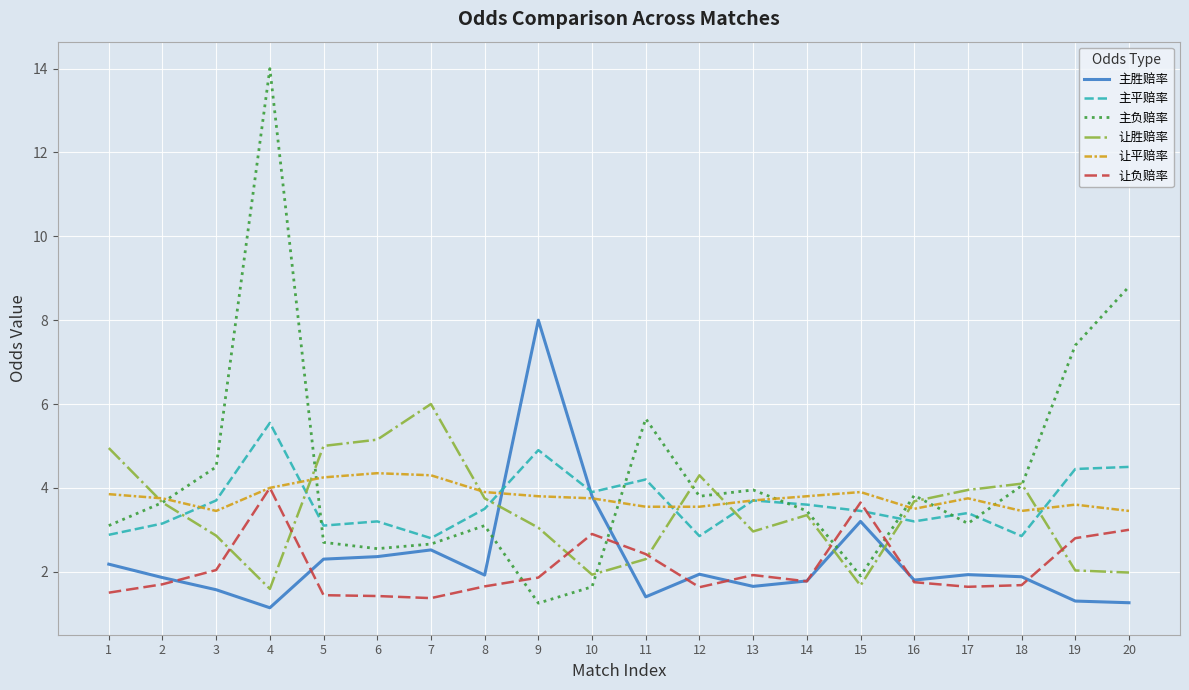

Is the value of 主胜赔率 at 16 greater than the value of 让负赔率 at 17?

Yes